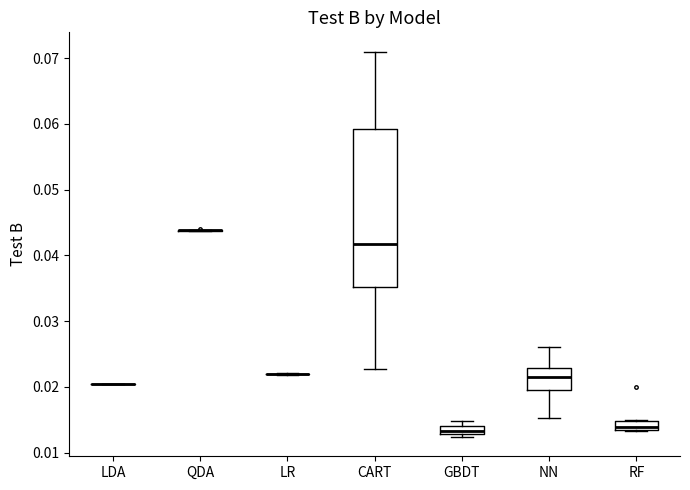

Where does the lower whisker of the box for NN end on the y-axis? The values are not printed on the chart, so give them approximately, as read against the axis.

0.015